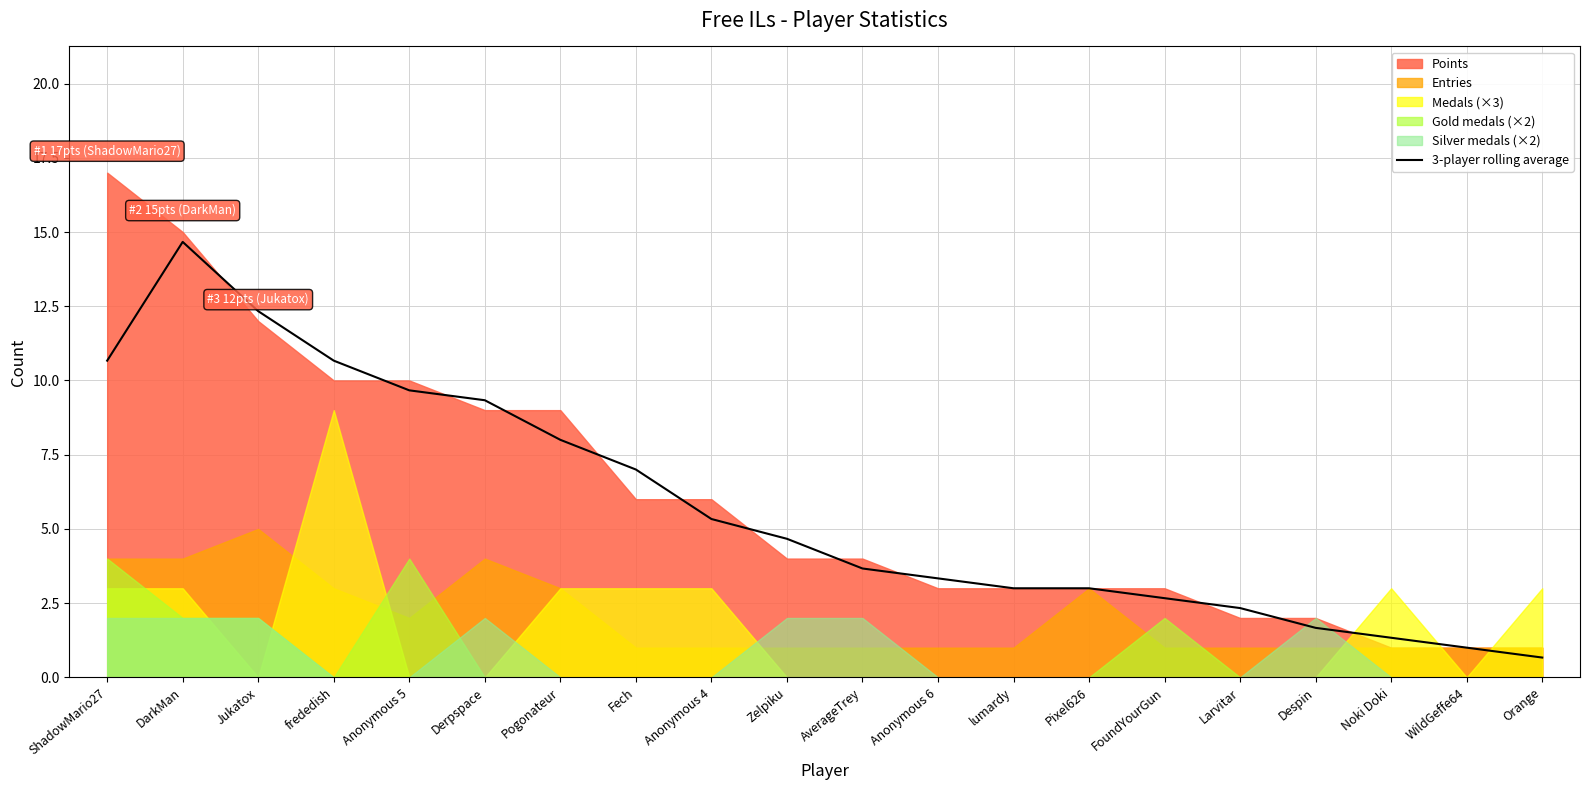

Which category has the highest value in the 3-player rolling average series?

DarkMan